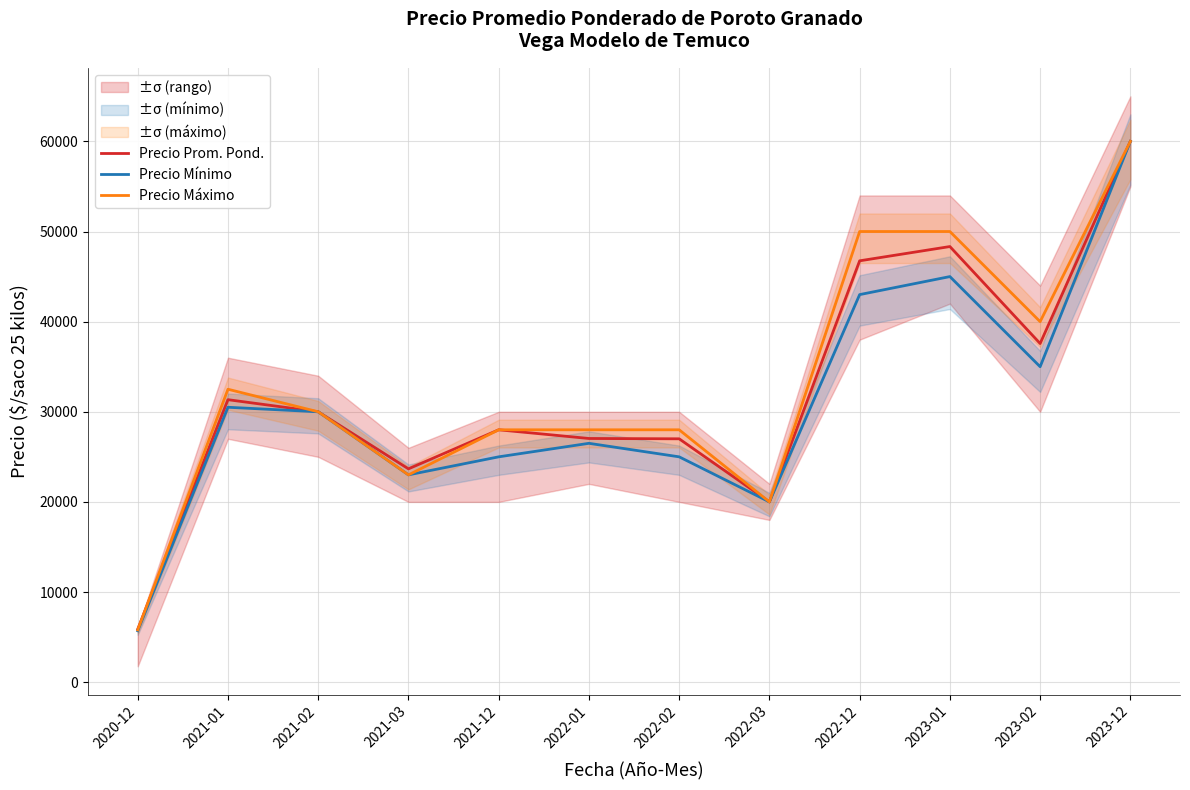

Which category has the highest value across all series?

2023-12